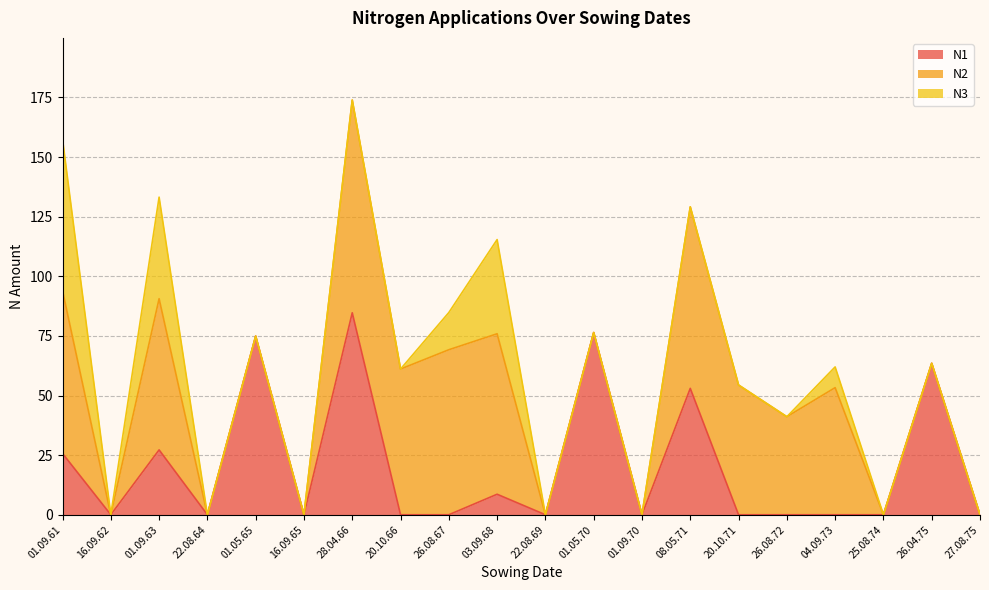

What is the value of the N1 point at the 7th from the left?

84.7